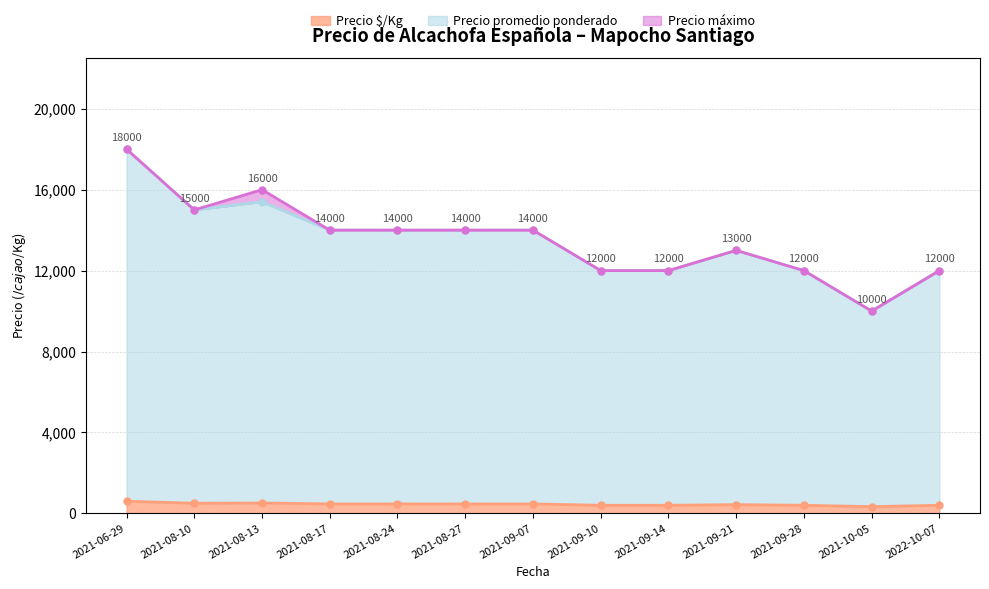

Which has a higher value, 2021-09-14 or 2021-06-29?

2021-06-29